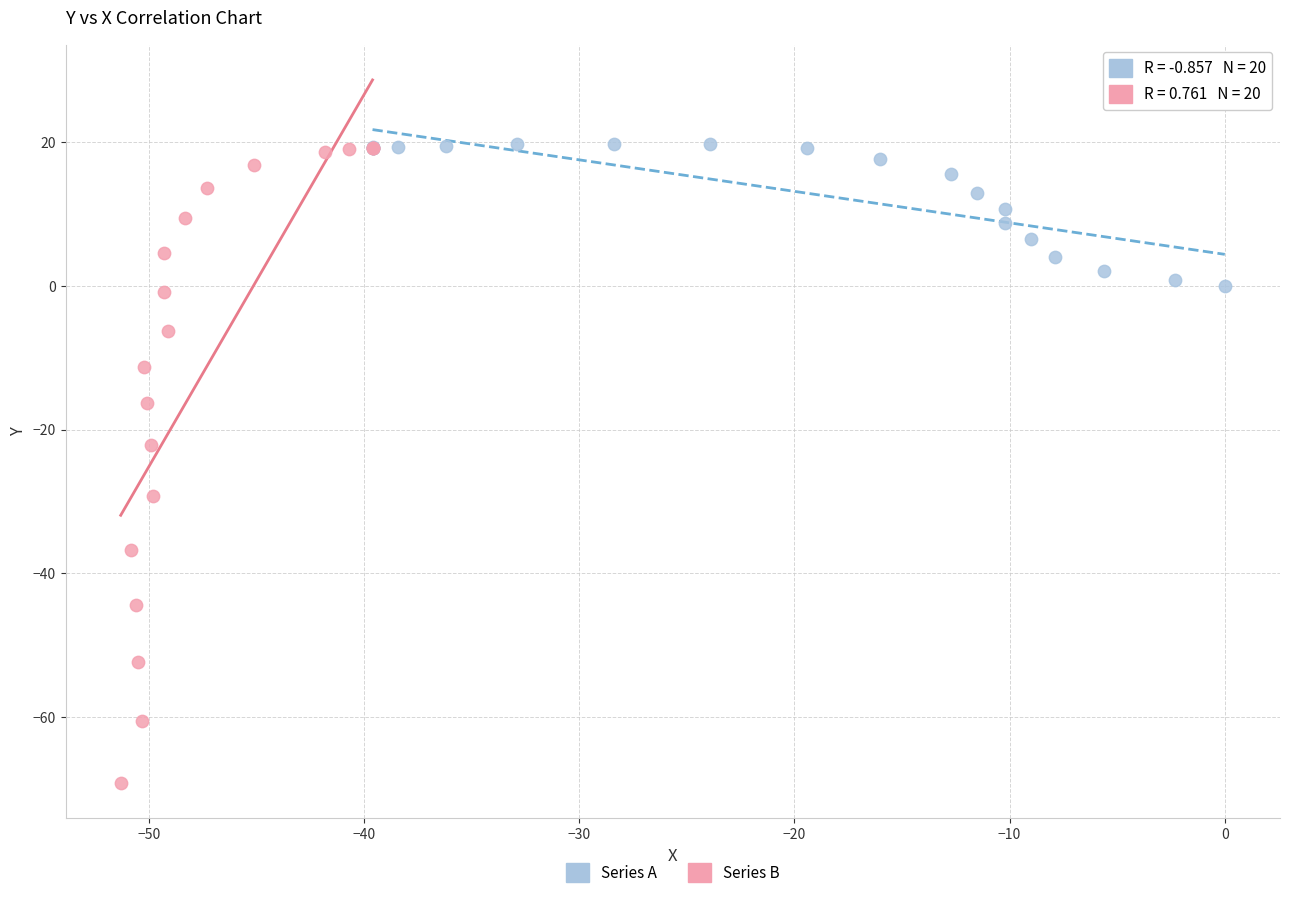

Which series reaches the minimum Y coordinate?

Series B